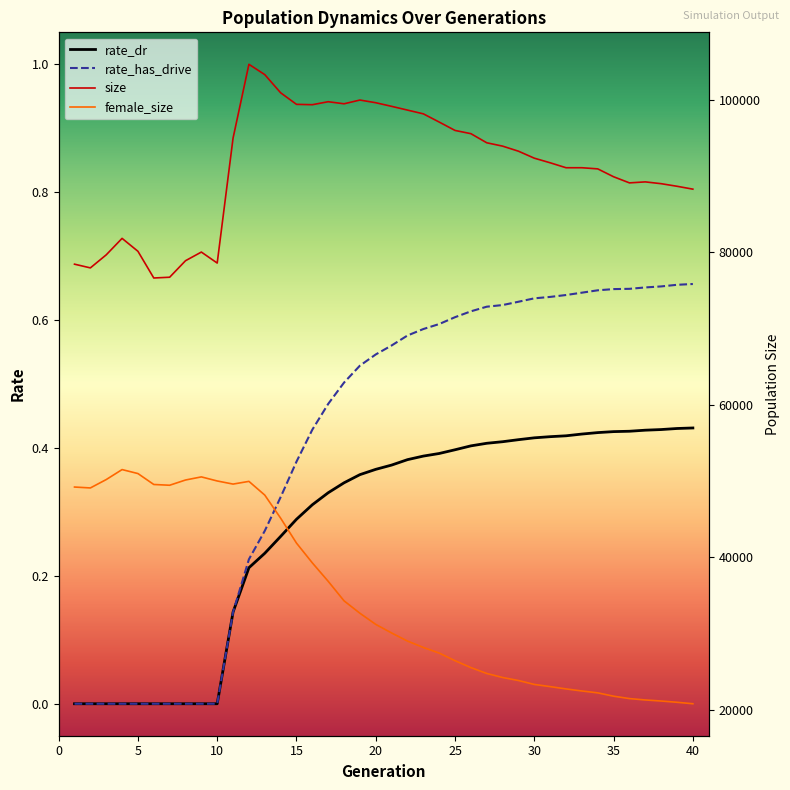

The value of rate_has_drive at 40 is 0.9. True or false?

False